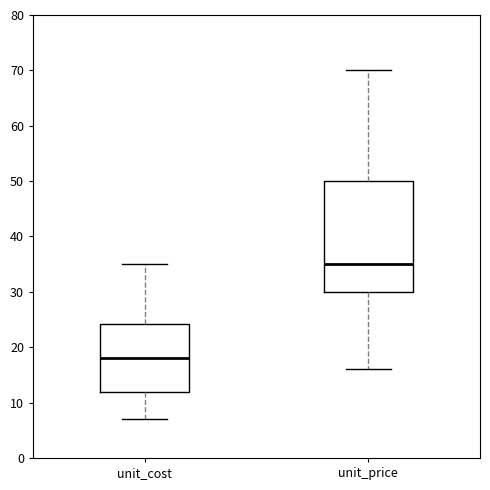

Which box is the tallest, from its lower edge to its upper edge?

unit_price